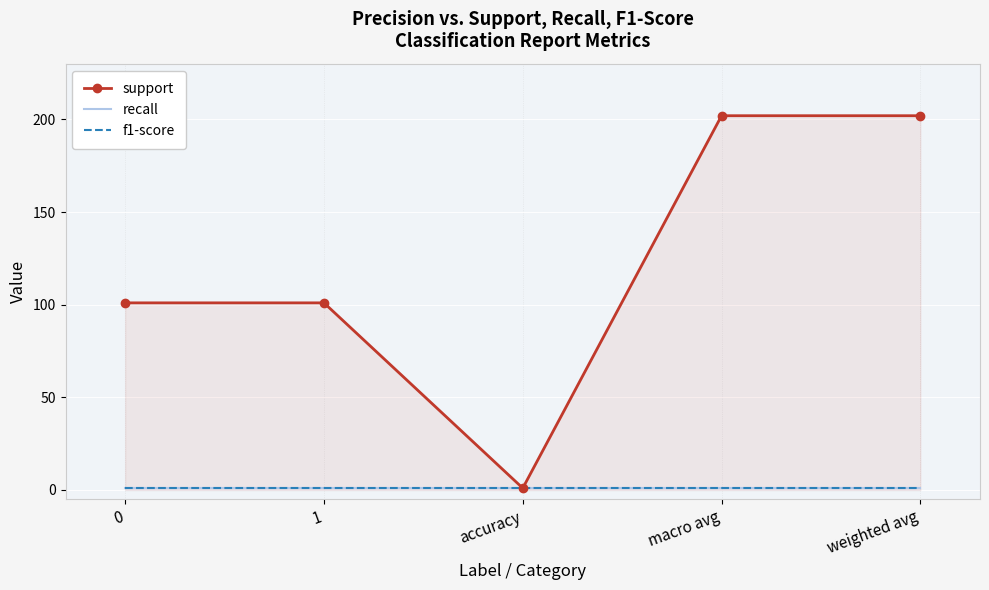

Reading left to right, extract all data points from this chart.

support: 101	101	1	202	202
recall: 1	1	1	1	1
f1-score: 1	1	1	1	1